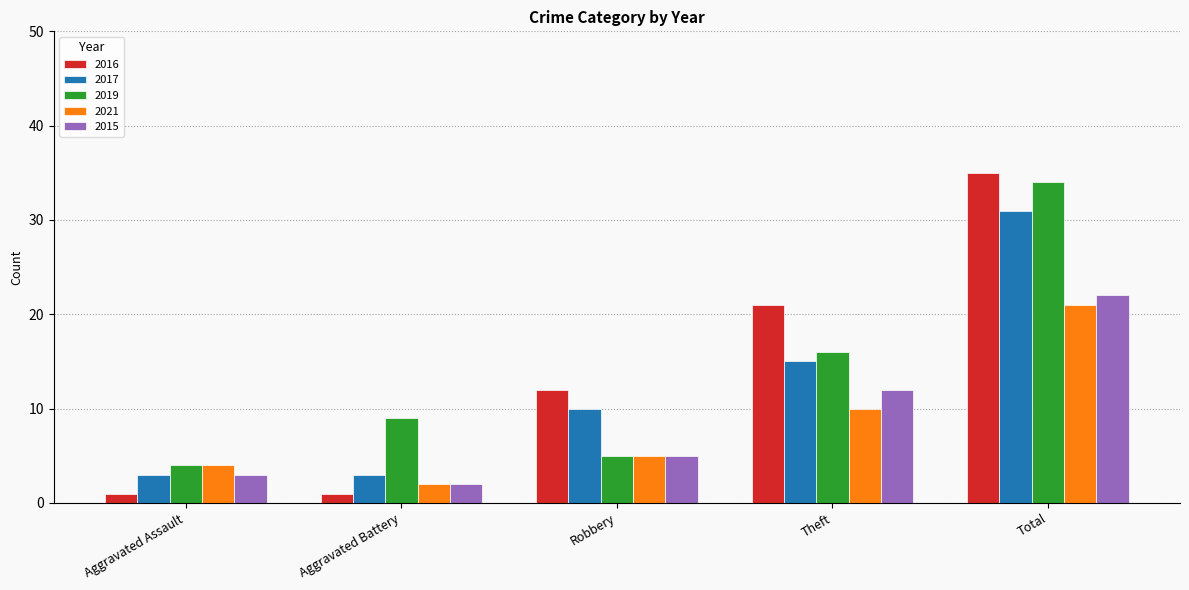

The 2019 series shows 9 at Aggravated Battery. True or false?

True